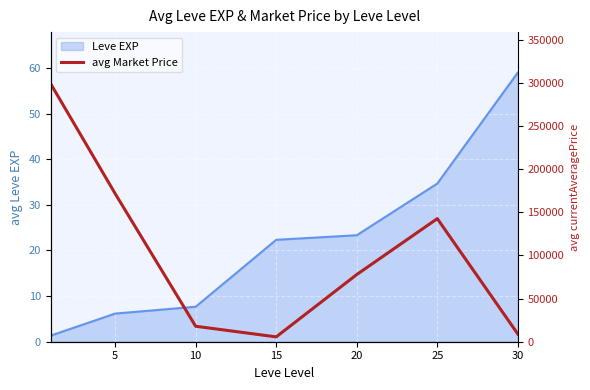

Is it true that Leve EXP equals 8.8 at 25?

False